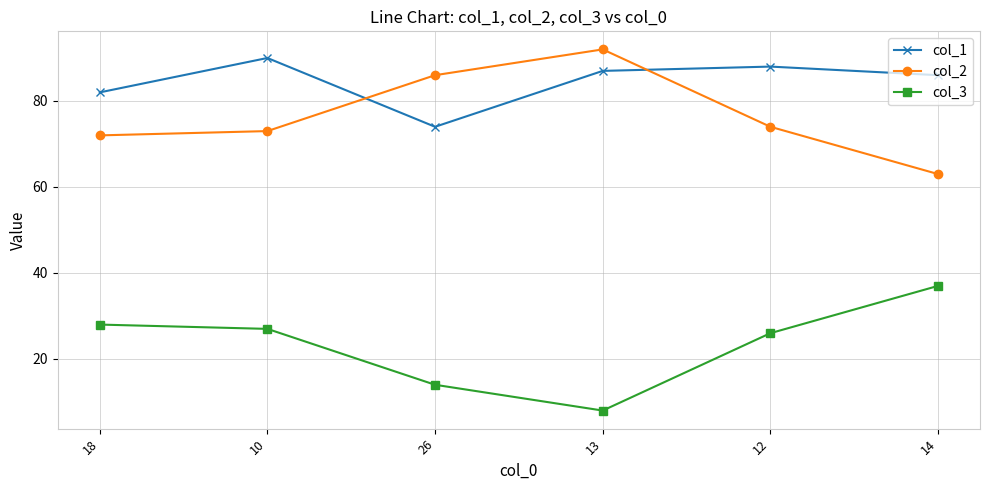

Reading left to right, what are all the values shown in this chart?

col_1: 82	90	74	87	88	86
col_2: 72	73	86	92	74	63
col_3: 28	27	14	8	26	37